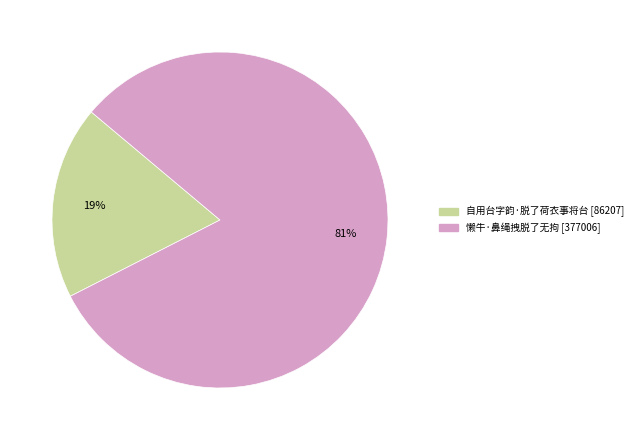

Is there a majority slice in this chart?

Yes